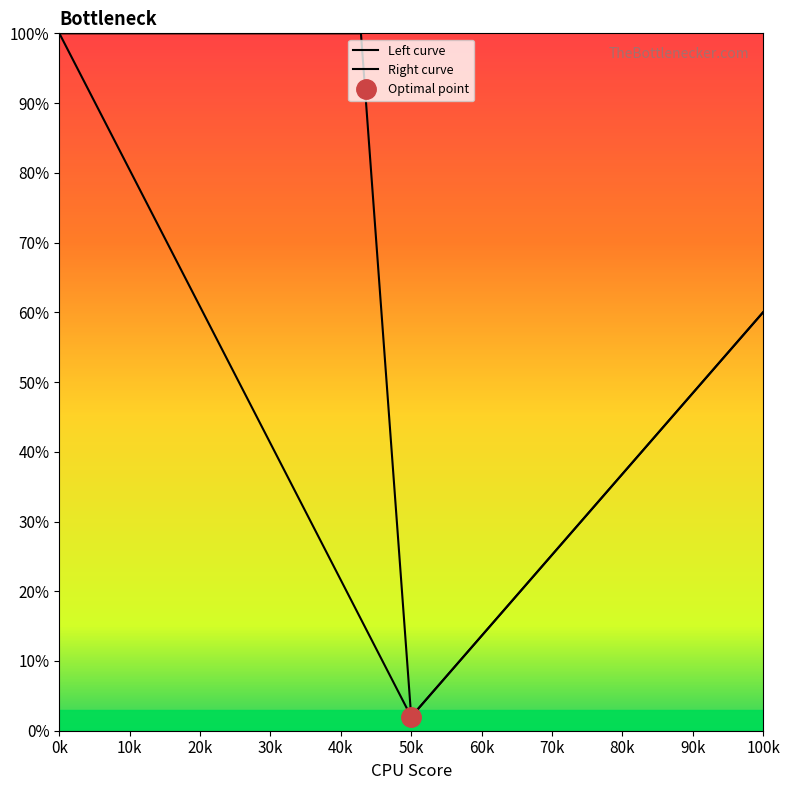

Reading left to right, what are all the values shown in this chart?

Left curve: 100.0	86.0	72.0	58.0	44.0	30.0	16.0	2.0	10.3	18.6	26.9	35.1	43.4	51.7	60.0
Right curve: 100.0	100.0	100.0	100.0	100.0	100.0	100.0	2.0	10.3	18.6	26.9	35.1	43.4	51.7	60.0